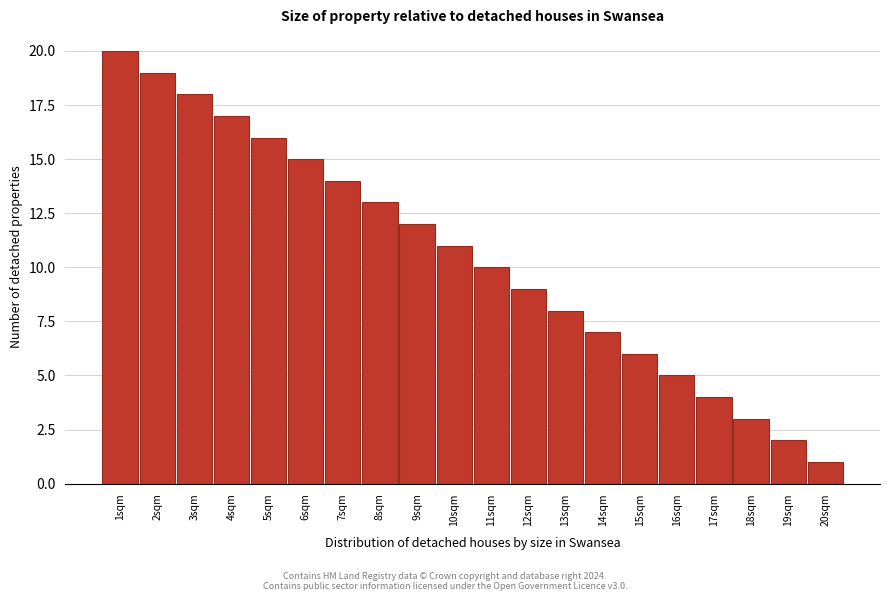

How tall is the bar that spans 18.5 to 19.5 on the x-axis? The values are not printed on the chart, so give them approximately, as read against the axis.

2